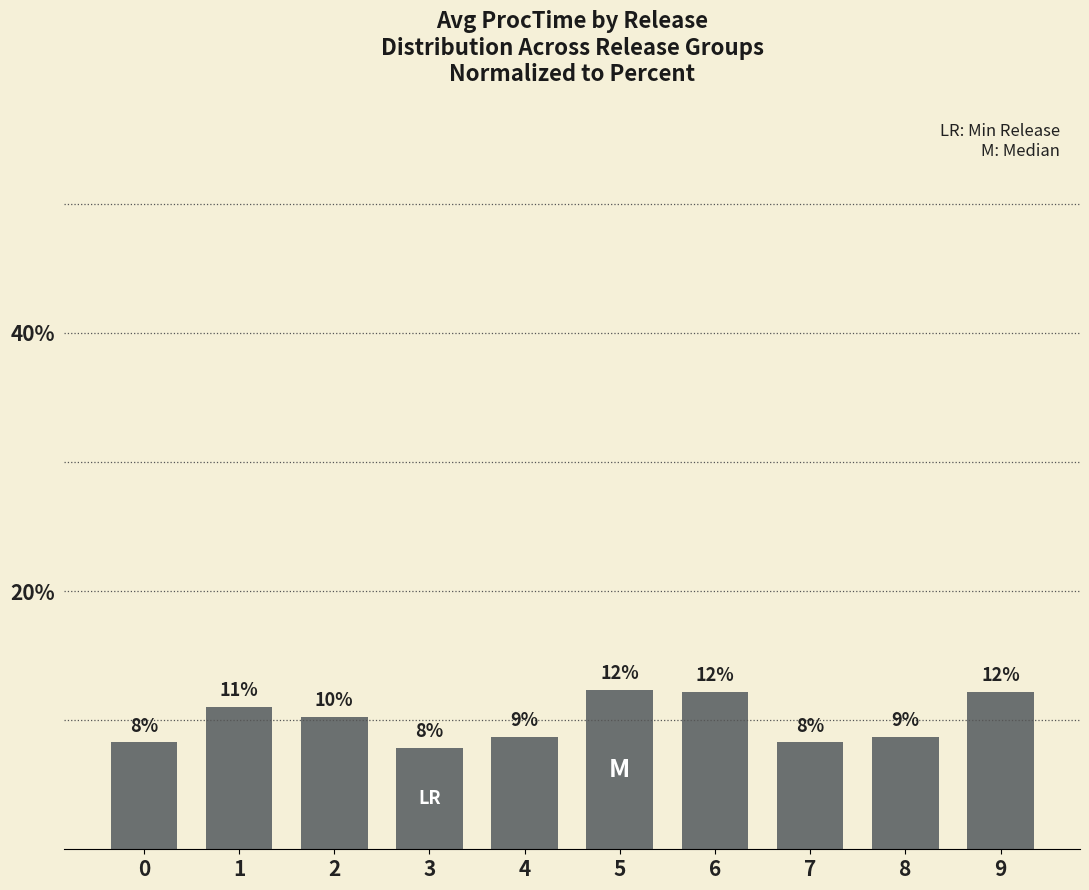

Does the chart contain stacked bars?

No